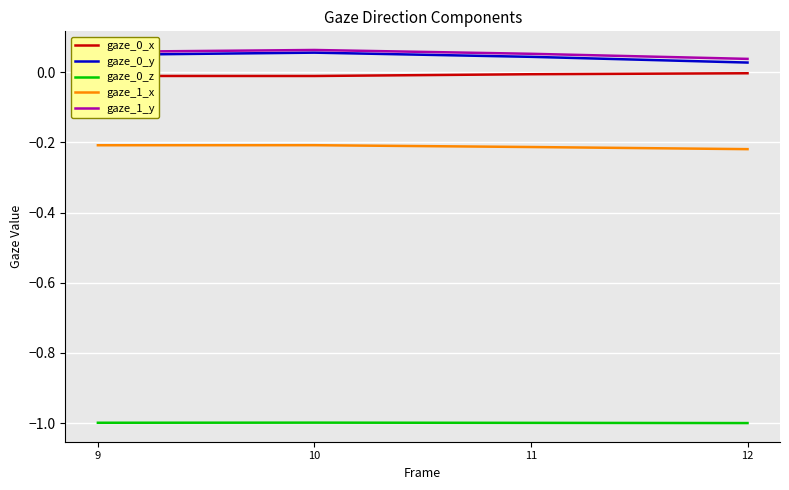

What is the minimum value shown in the chart?

-1.0